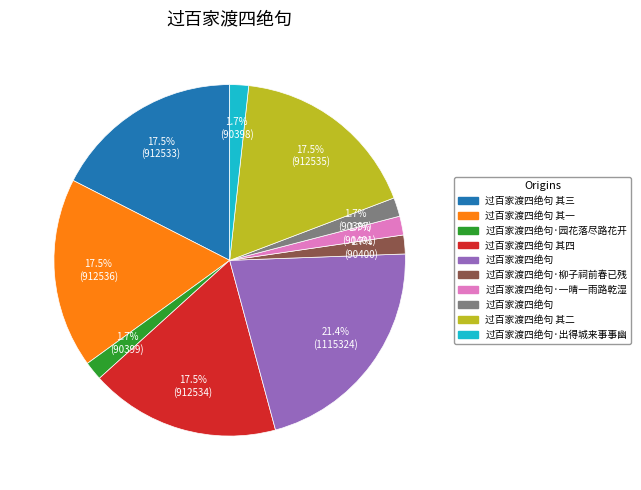

Is there any slice that represents more than half of the pie?

No